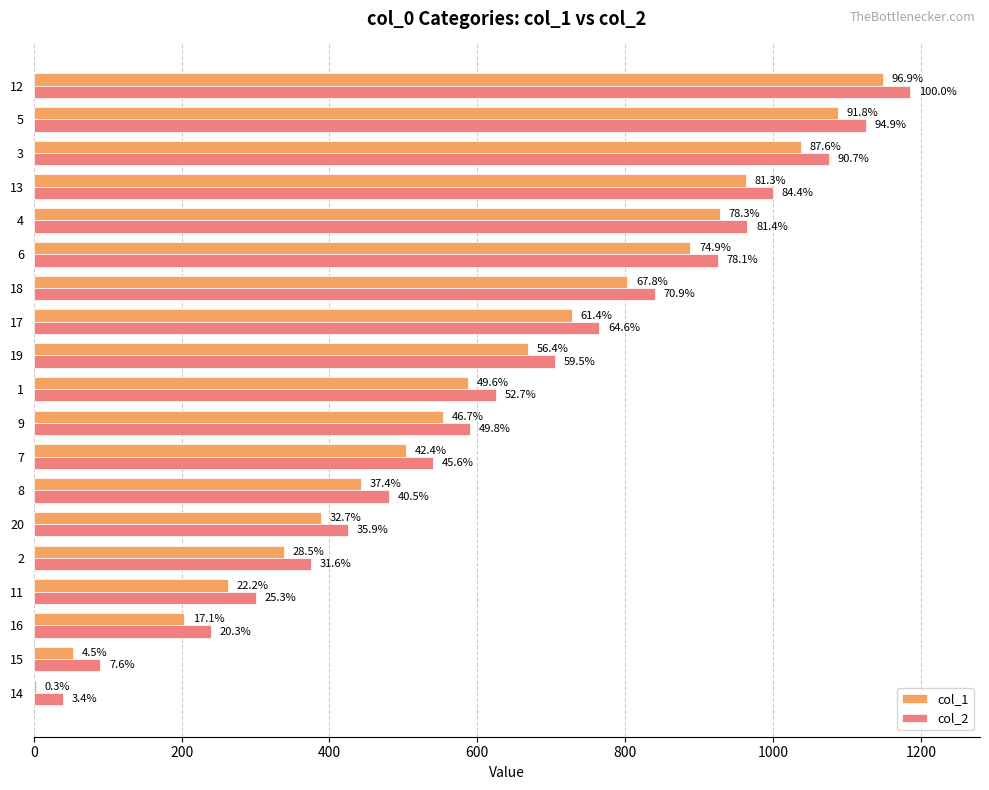

Rank the series at 11 from highest to lowest value.

col_2, col_1